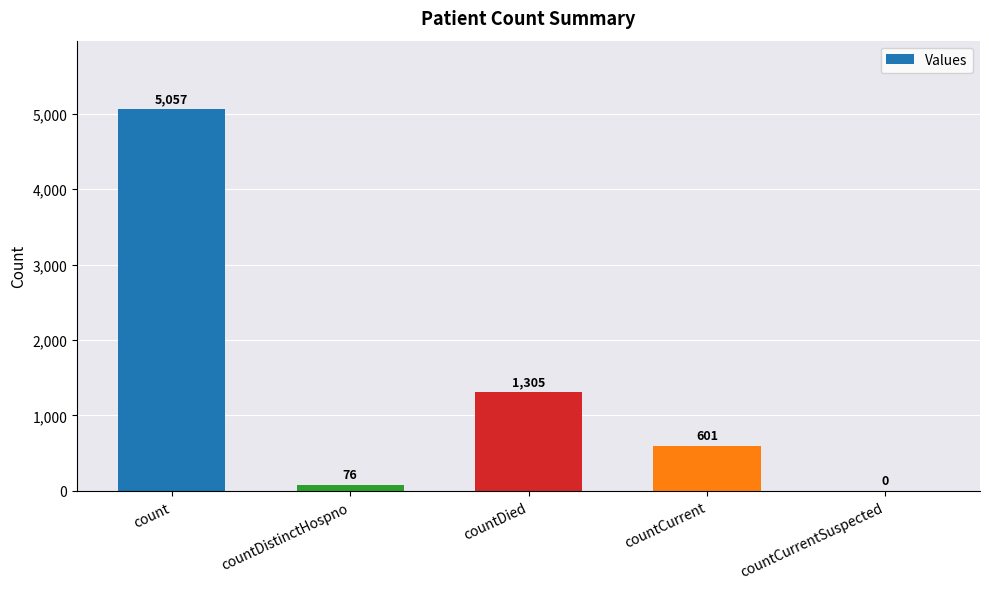

Is it true that the value at countDied is 629?

False